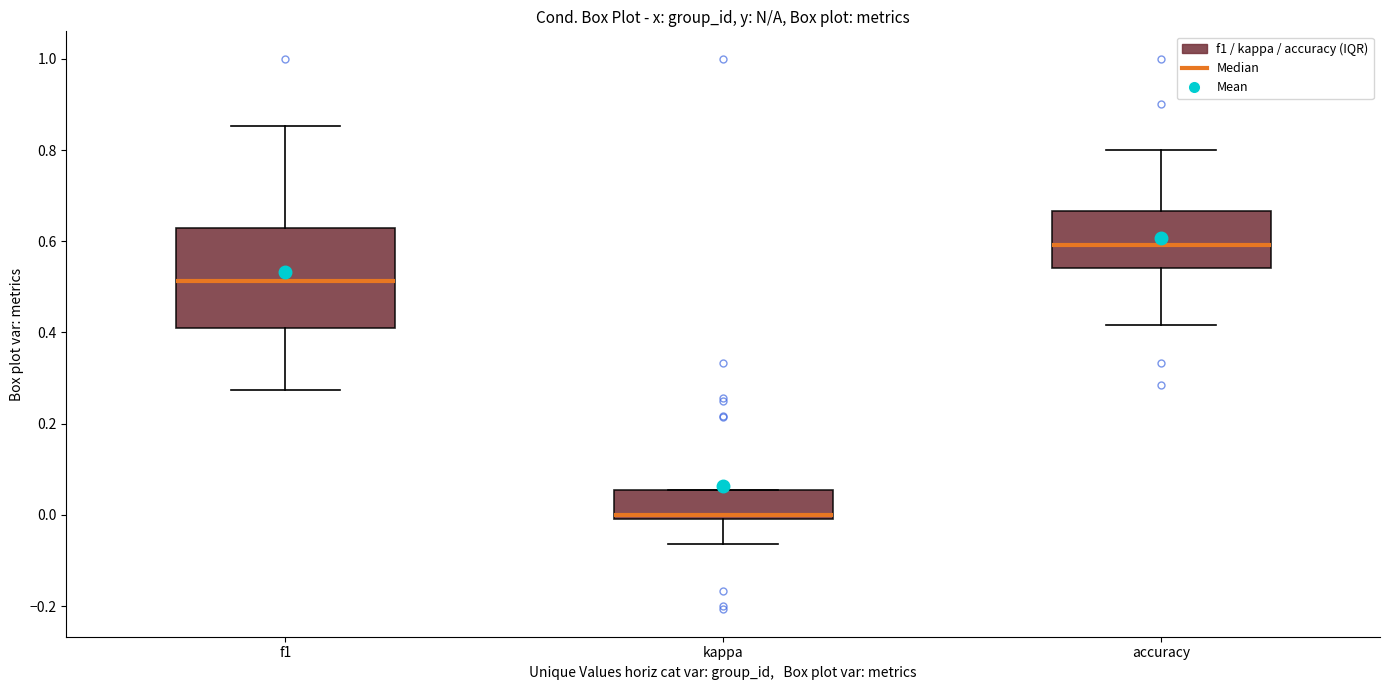

Reading left to right, transcribe this box plot: for each box, give where its median line is, the range the box spans, and where its two whiskers end, as read against the y-axis. The values are not printed on the chart, so give them approximately, as read against the axis.

f1: median 0.52, box 0.40 to 0.62, whiskers 0.28 to 0.86
kappa: median 0.00 (just above the box's lower edge), box 0.00 to 0.06, whiskers -0.06 to 0.06
accuracy: median 0.60, box 0.54 to 0.66, whiskers 0.42 to 0.80